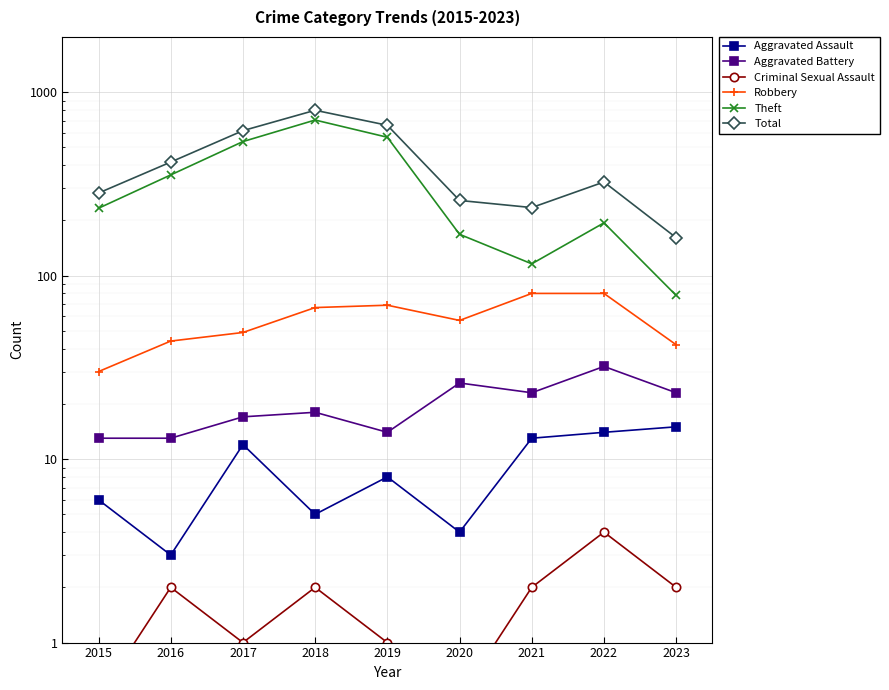

True or false: Total has a value of 141.9 at 2021.

False